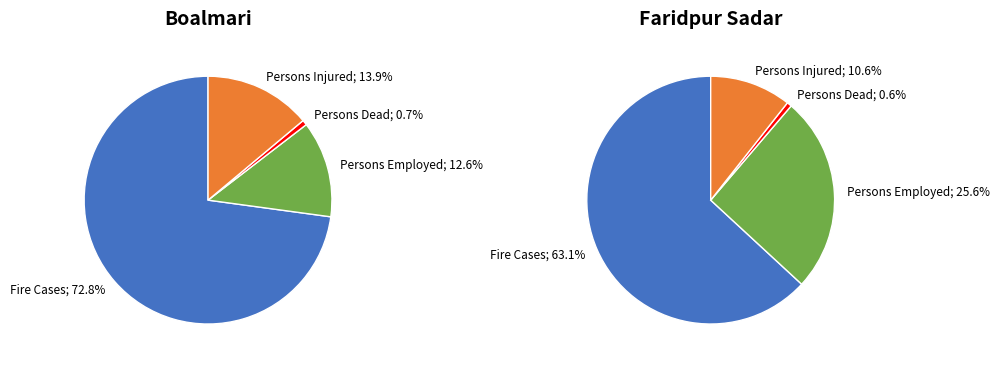

Between 0 and 1, which series saw the biggest shift?

Persons Employed